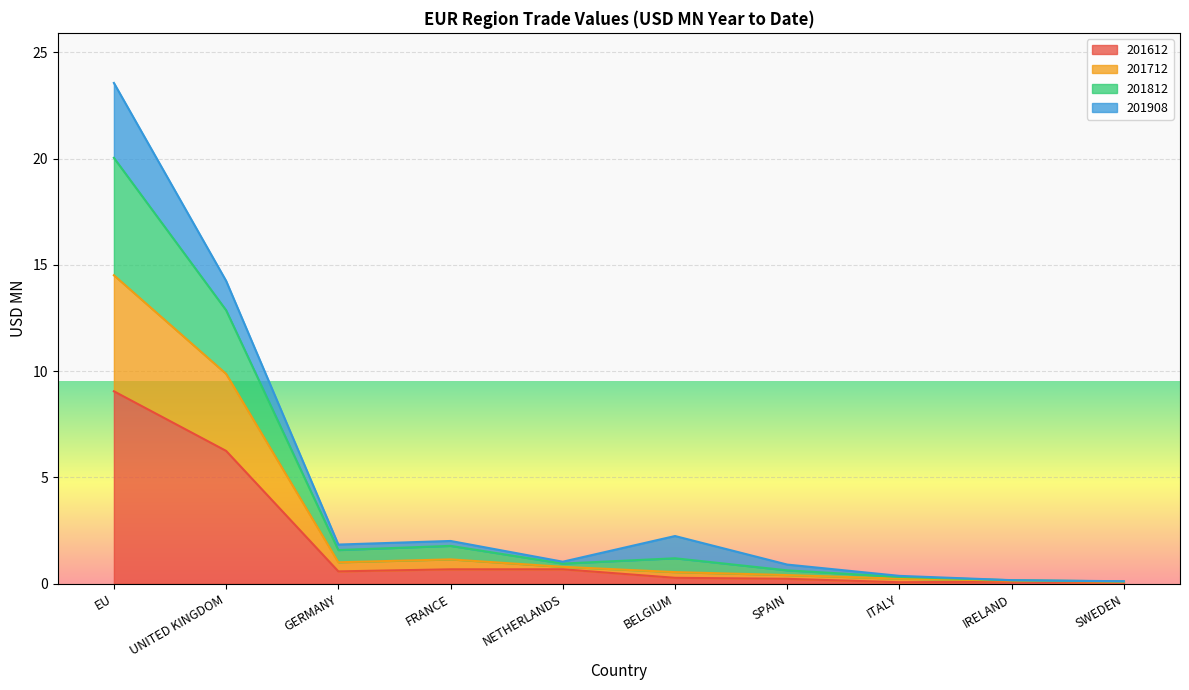

What position from the left is SPAIN?

7